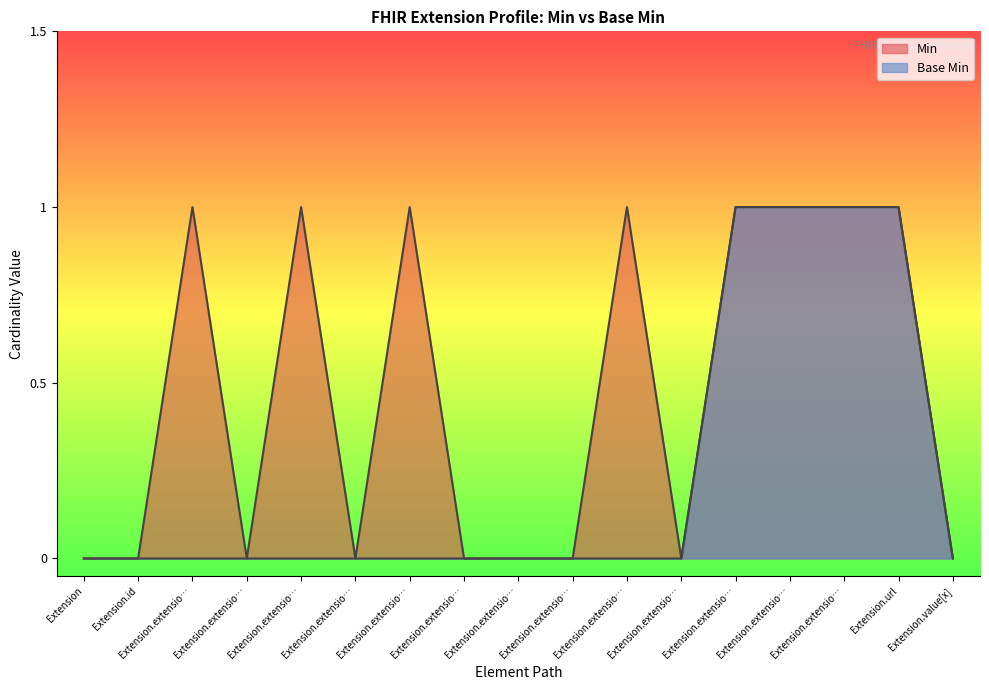

Where is the first local maximum for Min?

Extension.extensio…